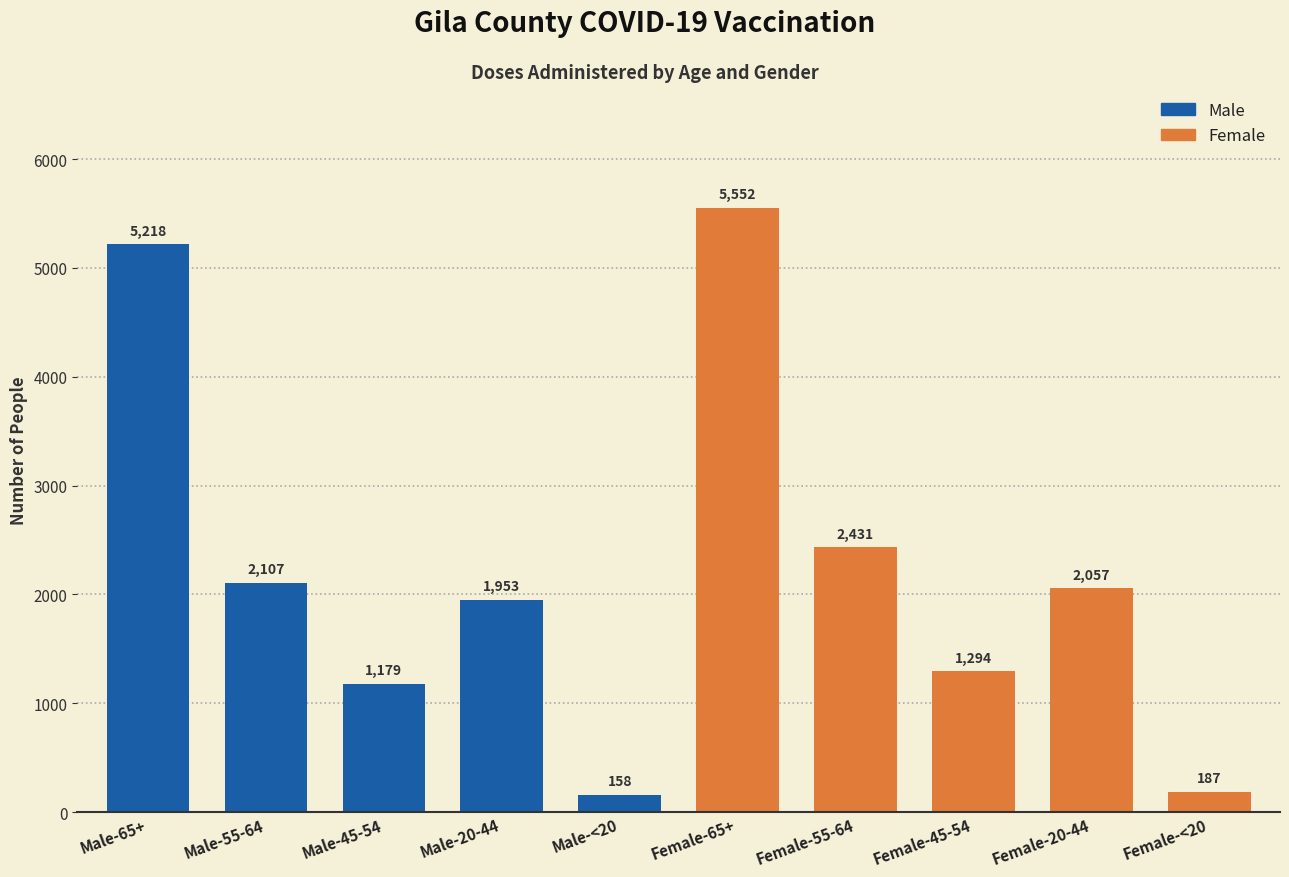

What is the difference between the maximum and minimum values?

5394